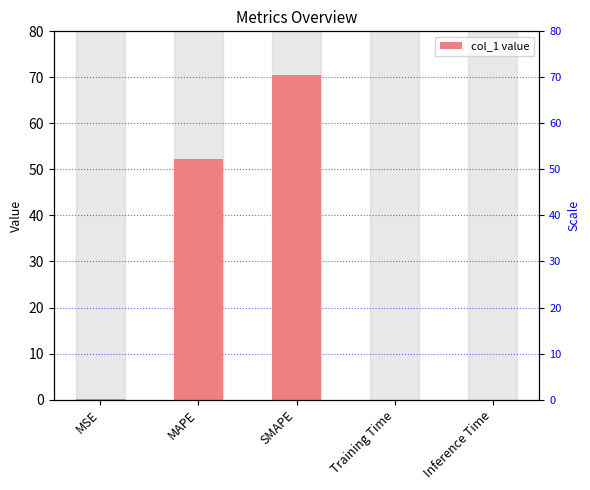

The chart shows a value of 0.0 at Inference Time. True or false?

True